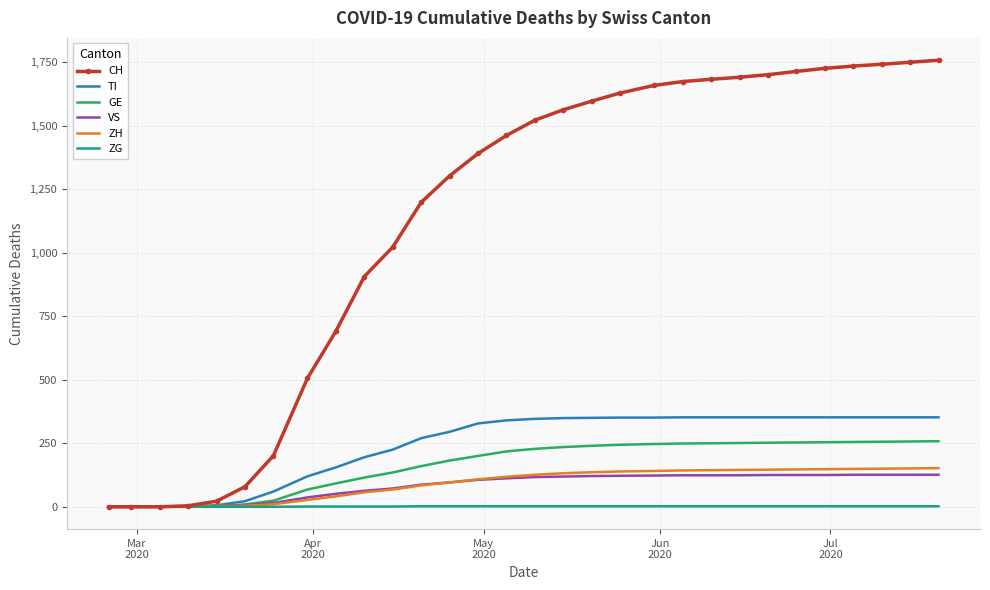

Which series has the widest spread of values?

CH